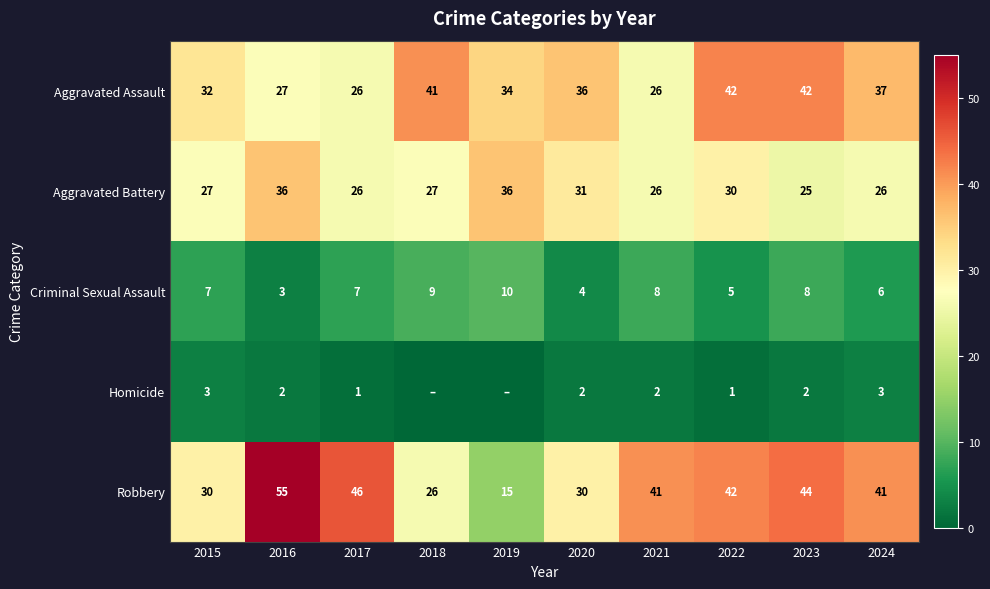

Rank the series at 2020 from lowest to highest value.

Homicide, Criminal Sexual Assault, Robbery, Aggravated Battery, Aggravated Assault